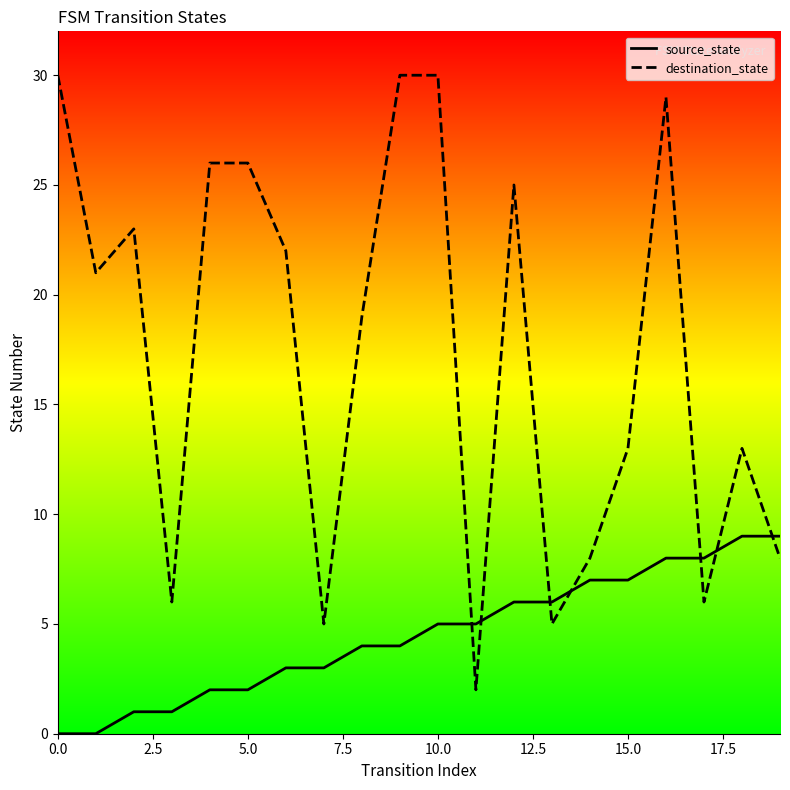

What is the highest value of the destination_state series?

30